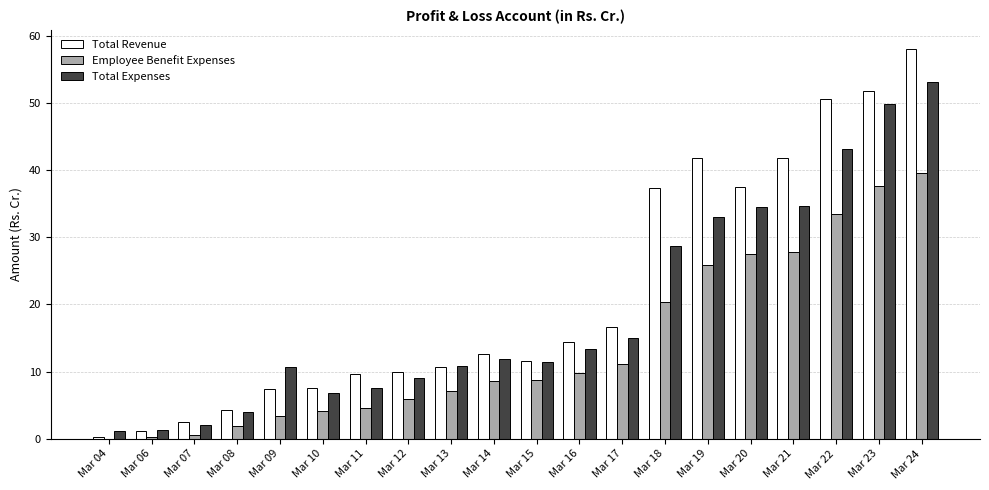

Is the value of Employee Benefit Expenses at Mar 10 greater than the value of Total Expenses at Mar 20?

No